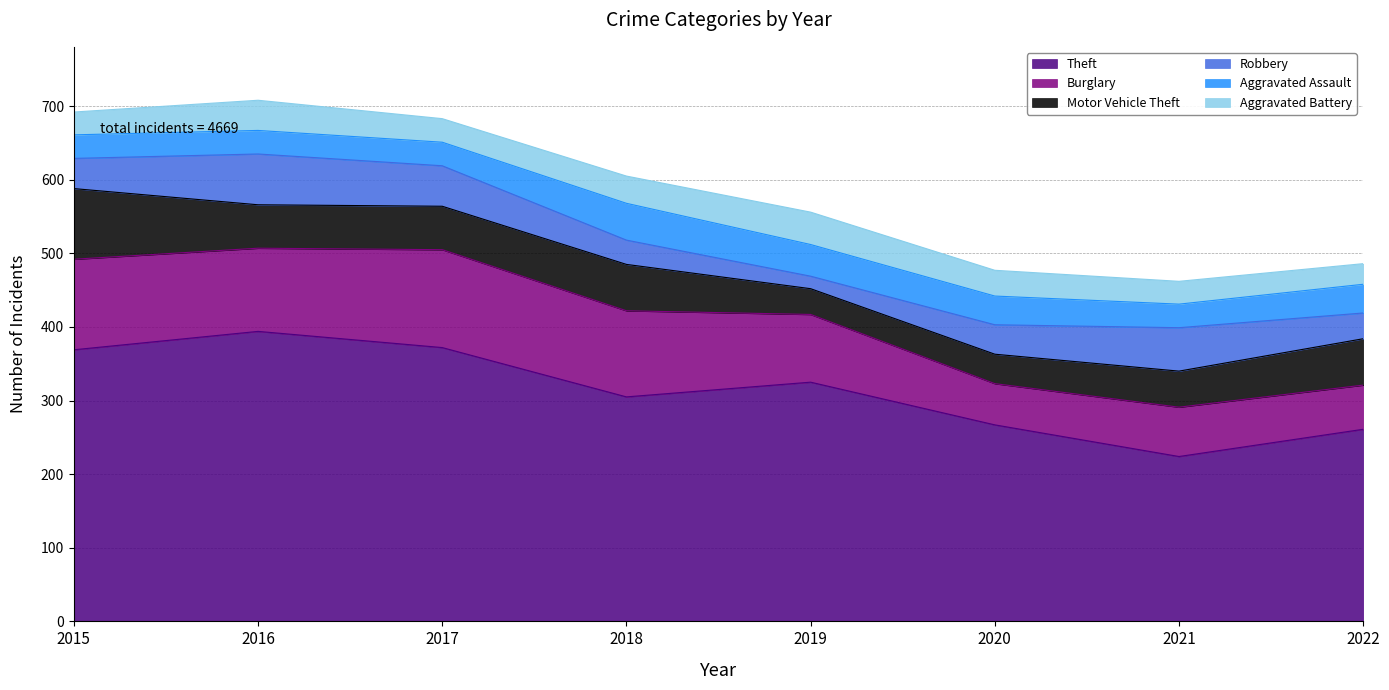

Rank the series by their maximum value, from highest to lowest.

Theft, Burglary, Motor Vehicle Theft, Robbery, Aggravated Assault, Aggravated Battery